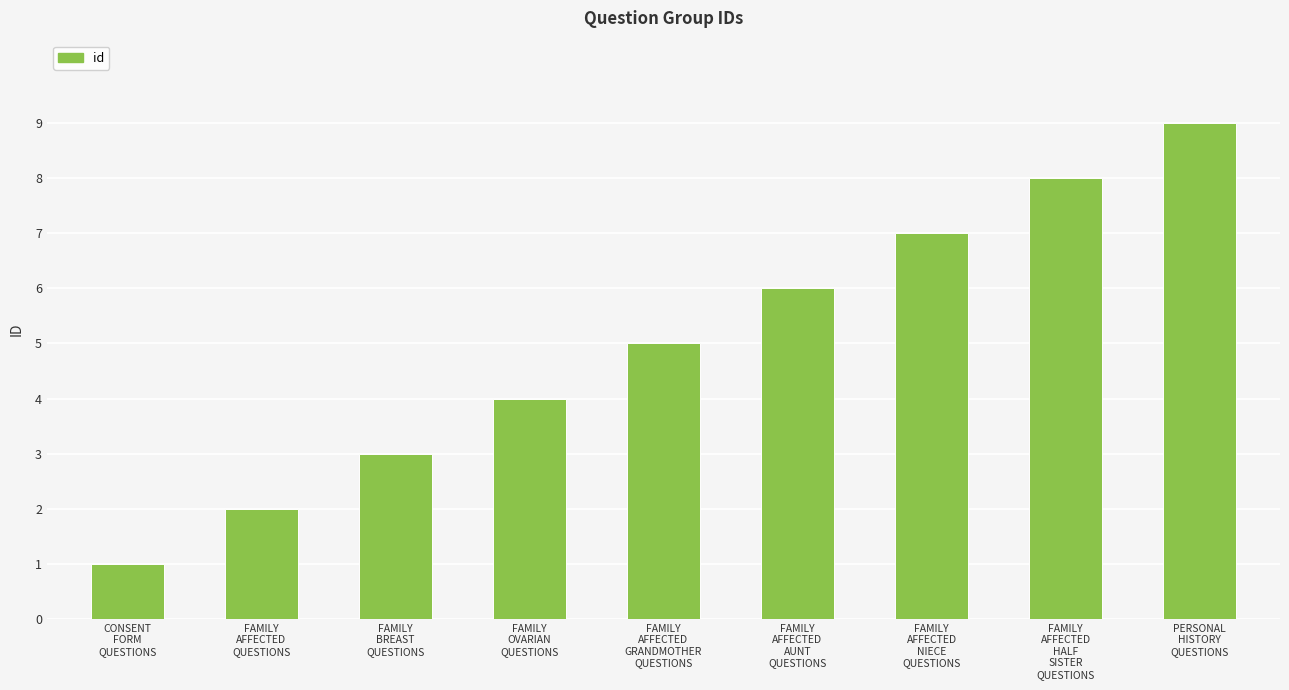

Between FAMILY
AFFECTED
QUESTIONS and FAMILY
AFFECTED
GRANDMOTHER
QUESTIONS, which is larger?

FAMILY
AFFECTED
GRANDMOTHER
QUESTIONS